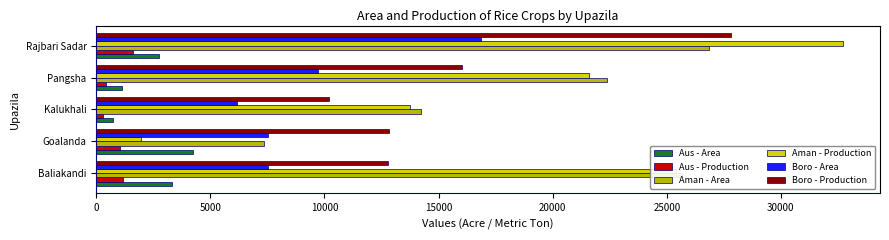

What is the minimum value for Boro - Area?

6177